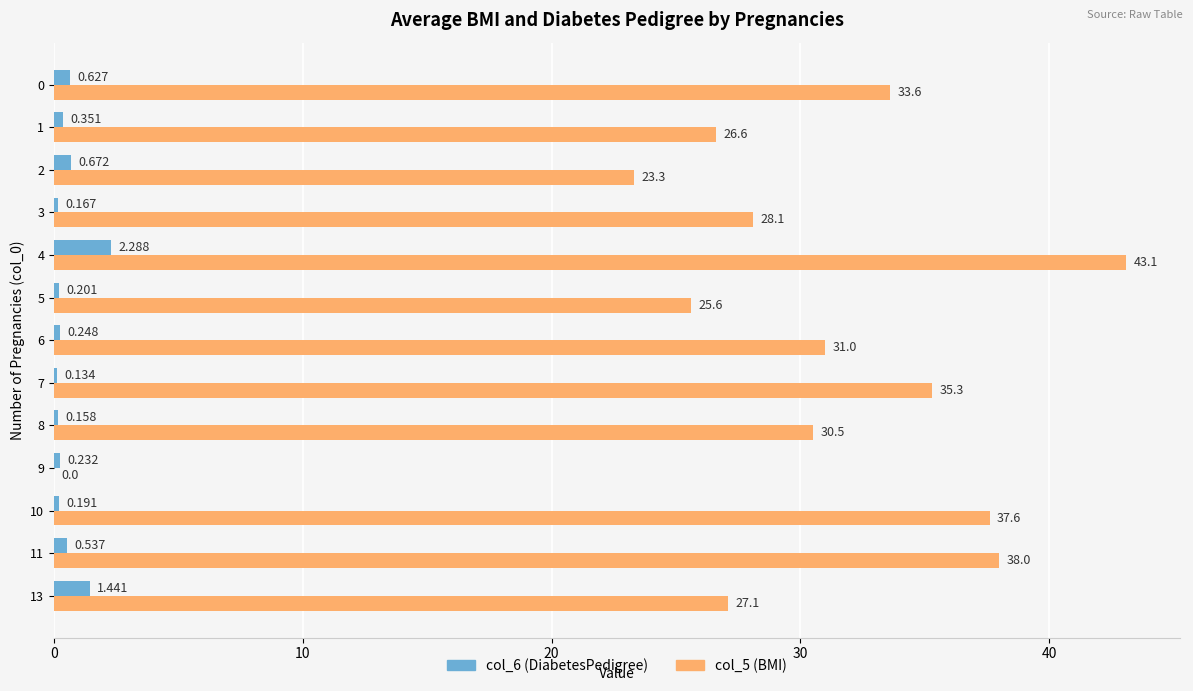

Is the value of col_6 (DiabetesPedigree) at 11 greater than the value of col_5 (BMI) at 11?

No